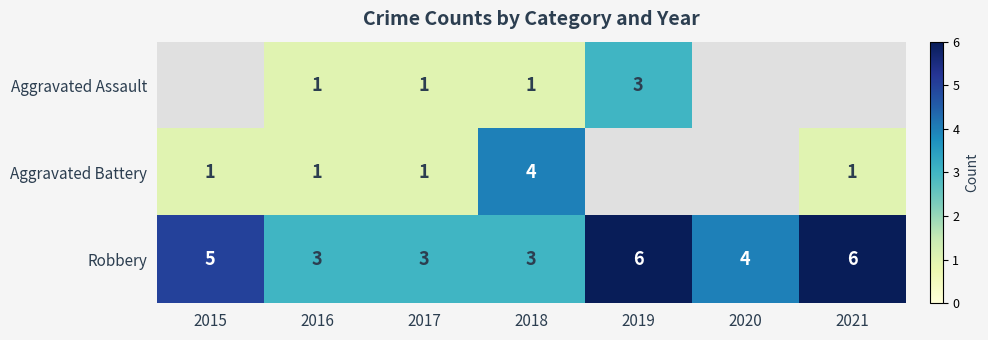

Rank the categories by Aggravated Assault value from lowest to highest.

2015, 2016, 2017, 2018, 2019, 2020, 2021